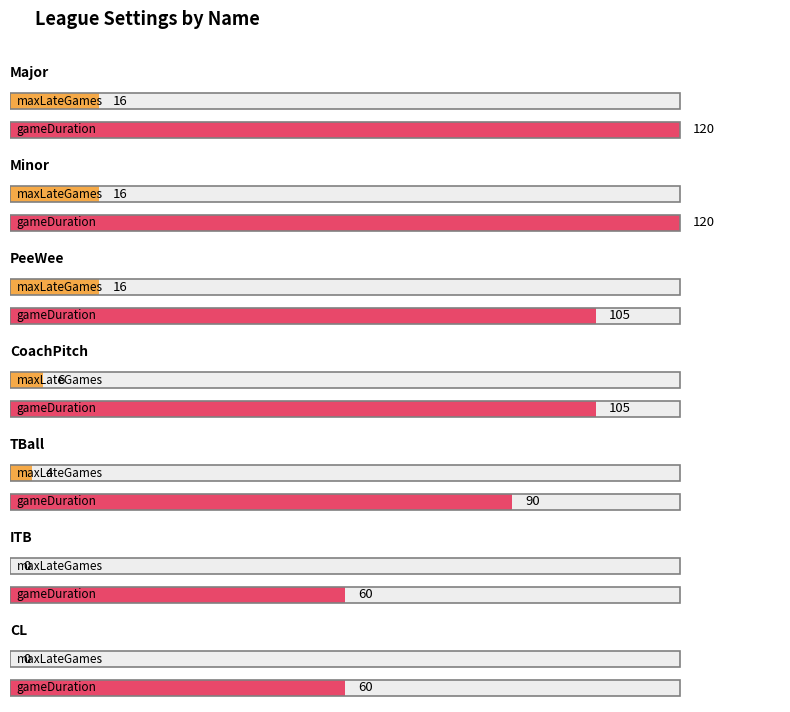

Which series has the largest total across all categories?

gameDuration